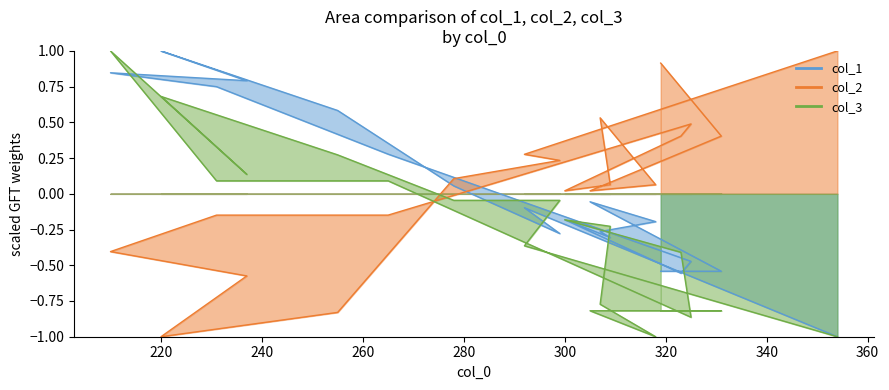

Which series has the largest total across all categories?

col_2